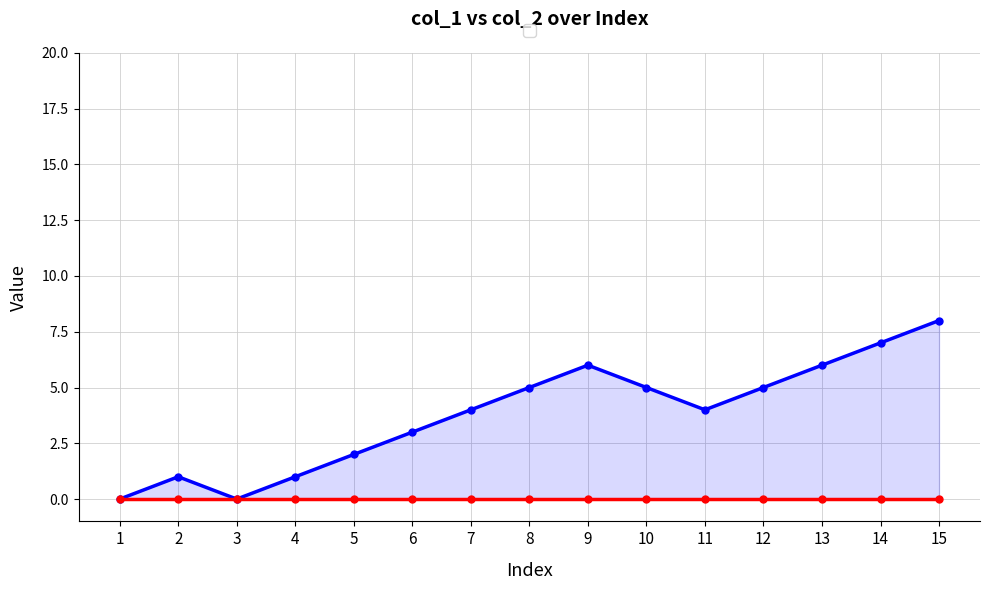

Rank the series at 3 from highest to lowest value.

col_1, col_2